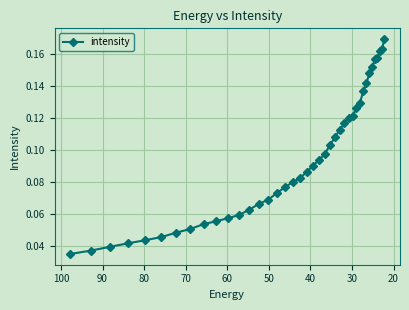

The value at 30 is 0.1. True or false?

False